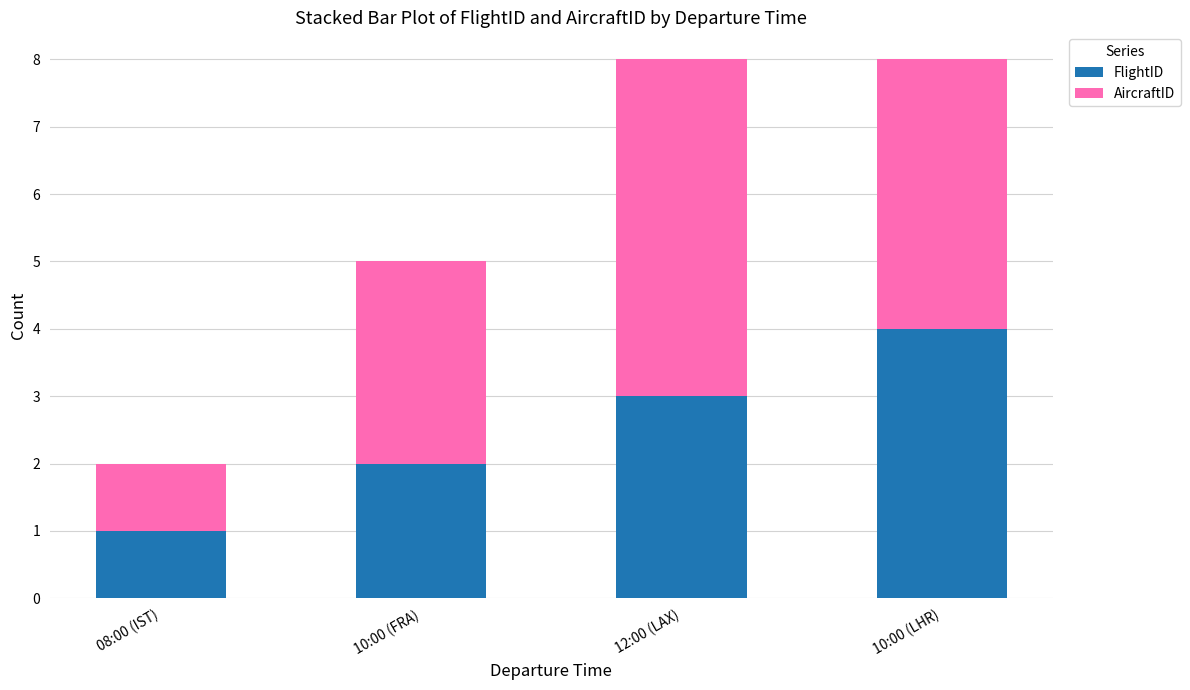

What is the difference between the second highest and minimum values in the FlightID series?

2